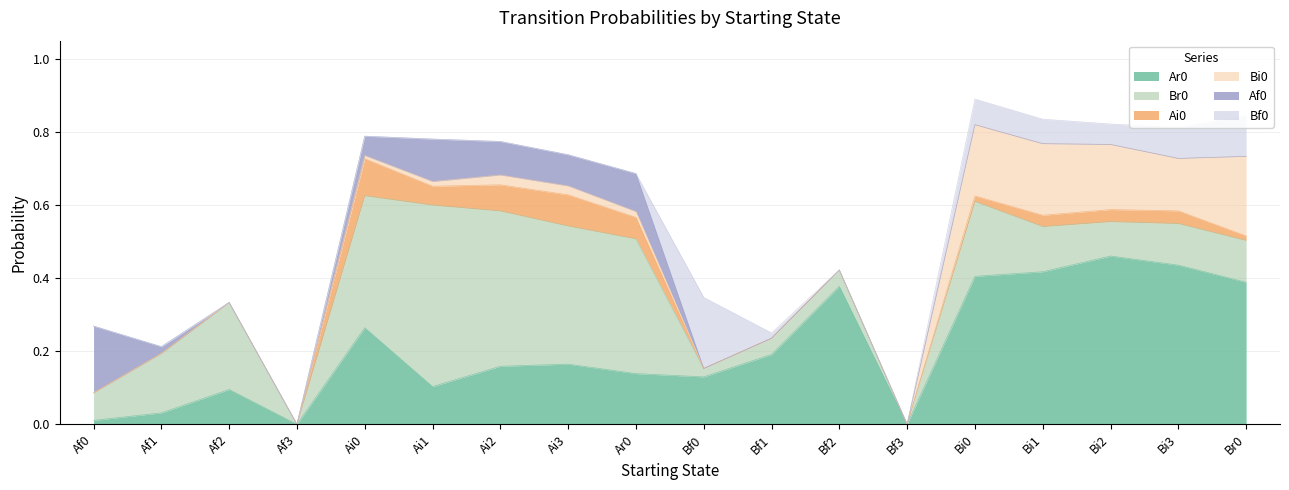

Reading left to right, transcribe all the data shown in this chart.

Ar0: Af0=0.0	Af1=0.0	Af2=0.1	Af3=0.0	Ai0=0.3	Ai1=0.1	Ai2=0.2	Ai3=0.2	Ar0=0.1	Bf0=0.1	Bf1=0.2	Bf2=0.4	Bf3=0.0	Bi0=0.4	Bi1=0.4	Bi2=0.5	Bi3=0.4	Br0=0.4
Br0: Af0=0.1	Af1=0.2	Af2=0.2	Af3=0.0	Ai0=0.4	Ai1=0.5	Ai2=0.4	Ai3=0.4	Ar0=0.4	Bf0=0.0	Bf1=0.0	Bf2=0.0	Bf3=0.0	Bi0=0.2	Bi1=0.1	Bi2=0.1	Bi3=0.1	Br0=0.1
Ai0: Af0=0.0	Af1=0.0	Af2=0.0	Af3=0.0	Ai0=0.1	Ai1=0.1	Ai2=0.1	Ai3=0.1	Ar0=0.1	Bf0=0.0	Bf1=0.0	Bf2=0.0	Bf3=0.0	Bi0=0.0	Bi1=0.0	Bi2=0.0	Bi3=0.0	Br0=0.0
Bi0: Af0=0.0	Af1=0.0	Af2=0.0	Af3=0.0	Ai0=0.0	Ai1=0.0	Ai2=0.0	Ai3=0.0	Ar0=0.0	Bf0=0.0	Bf1=0.0	Bf2=0.0	Bf3=0.0	Bi0=0.2	Bi1=0.2	Bi2=0.2	Bi3=0.1	Br0=0.2
Af0: Af0=0.2	Af1=0.0	Af2=0.0	Af3=0.0	Ai0=0.1	Ai1=0.1	Ai2=0.1	Ai3=0.1	Ar0=0.1	Bf0=0.0	Bf1=0.0	Bf2=0.0	Bf3=0.0	Bi0=0.0	Bi1=0.0	Bi2=0.0	Bi3=0.0	Br0=0.0
Bf0: Af0=0.0	Af1=0.0	Af2=0.0	Af3=0.0	Ai0=0.0	Ai1=0.0	Ai2=0.0	Ai3=0.0	Ar0=0.0	Bf0=0.2	Bf1=0.0	Bf2=0.0	Bf3=0.0	Bi0=0.1	Bi1=0.1	Bi2=0.1	Bi3=0.1	Br0=0.1